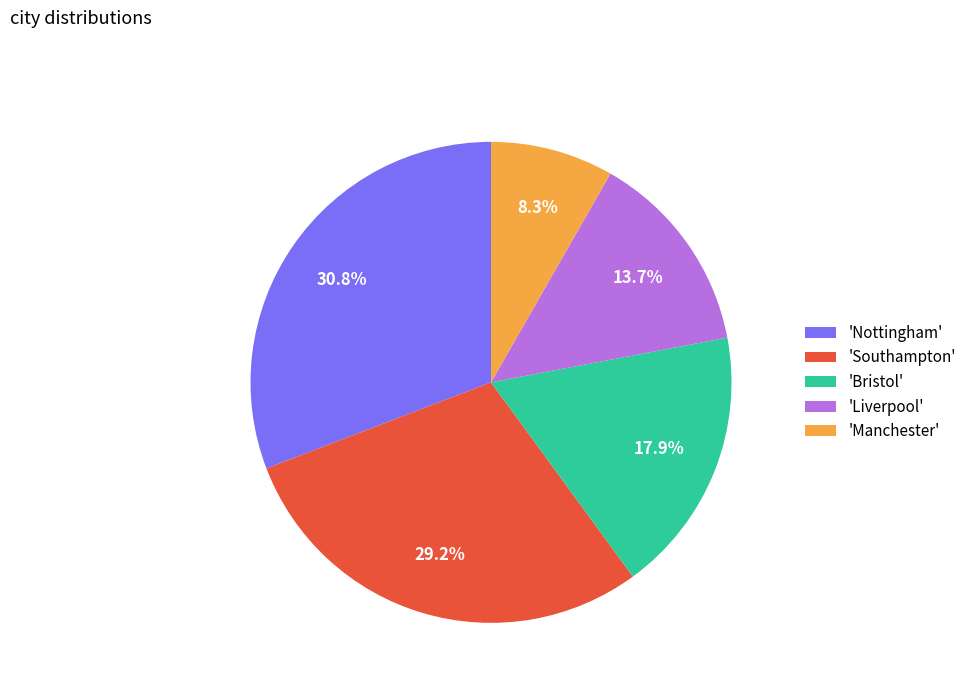

Is there any slice that represents more than half of the pie?

No